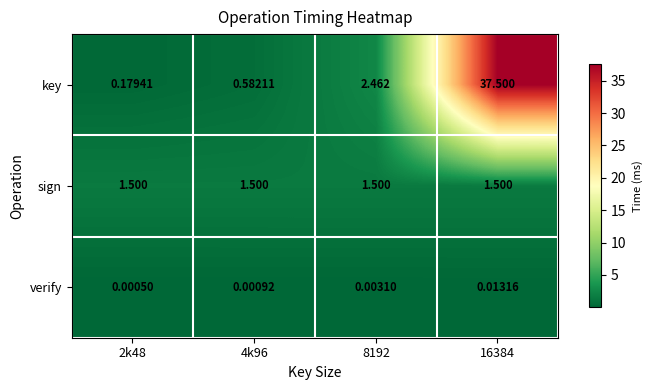

At 2k48, list the series in order from smallest to largest.

verify, key, sign